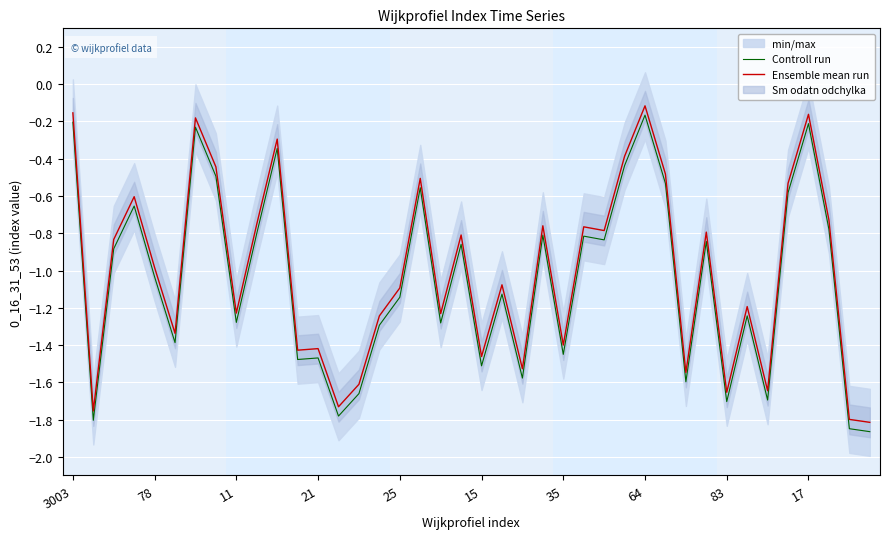

Where is Controll run nearest to the value -1?

78